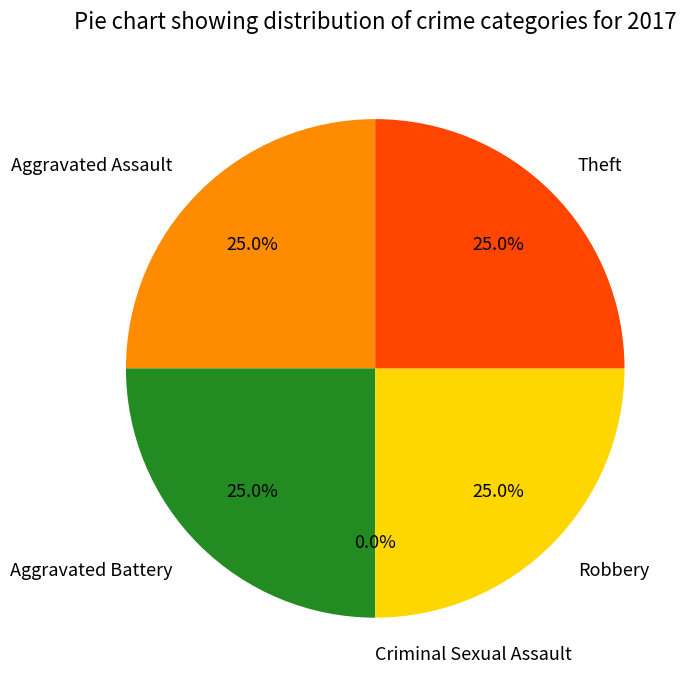

Does Robbery account for over 50% of the chart?

No